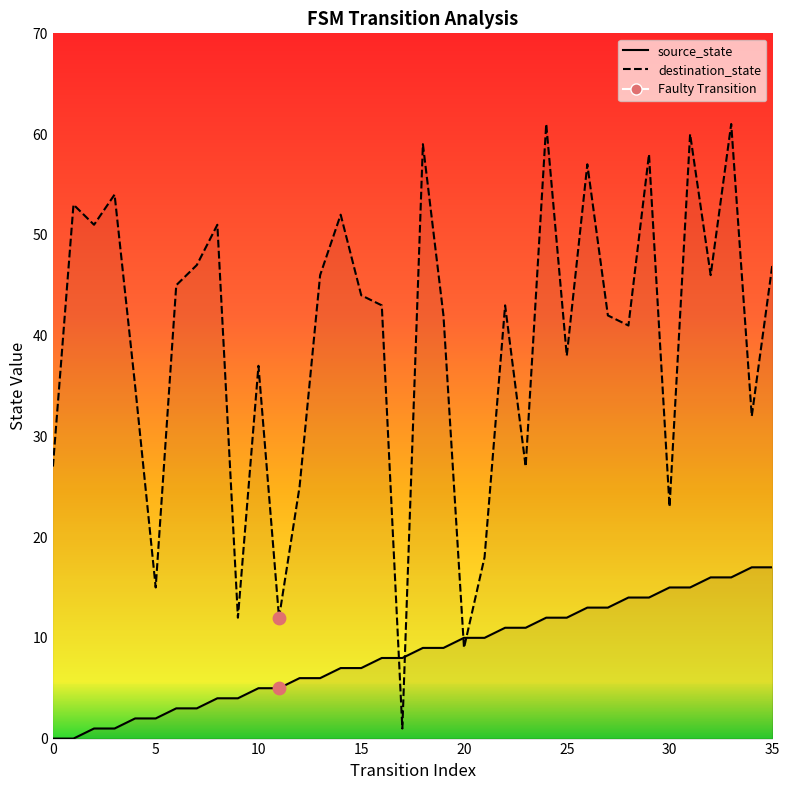

What is the total value across all series at 34?

49